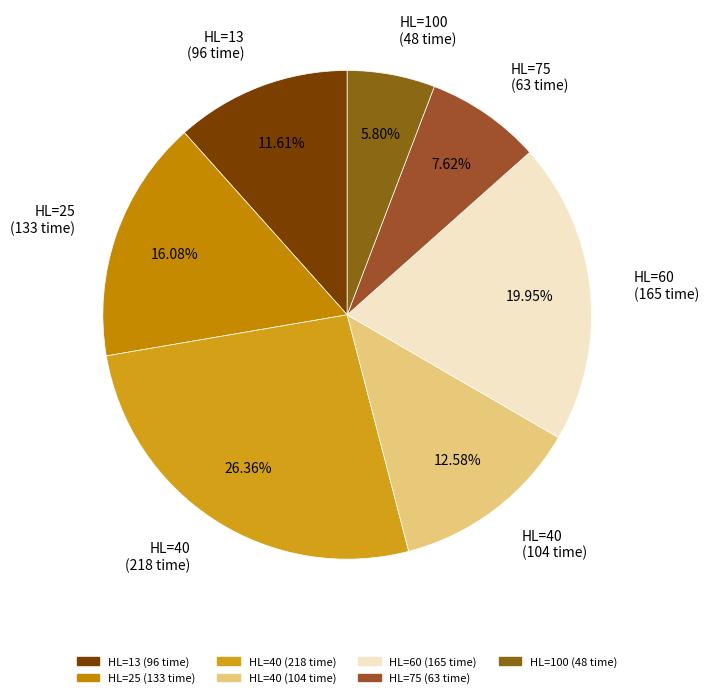

What is the largest slice in the pie chart?

HL=40 (218 time)